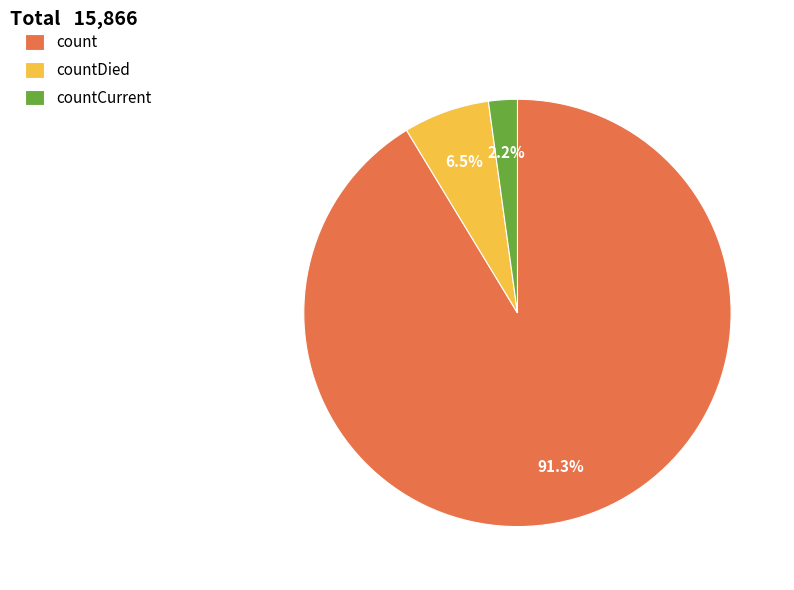

To the nearest percent, what is the combined percentage of count and countDied?

98%